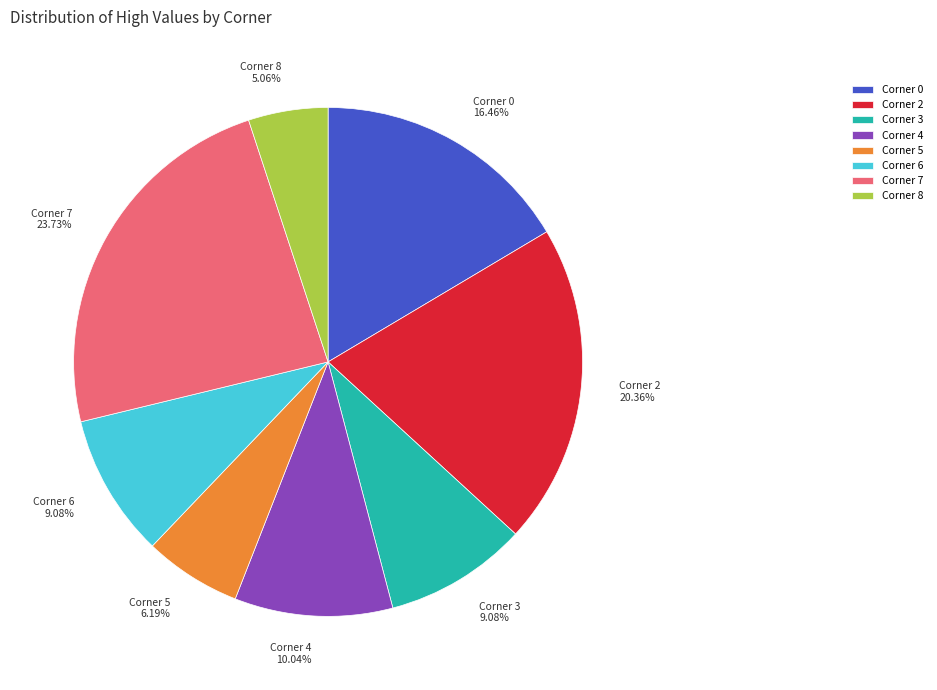

Approximately how many times larger is the value at Corner 3 compared to Corner 6?

1.0